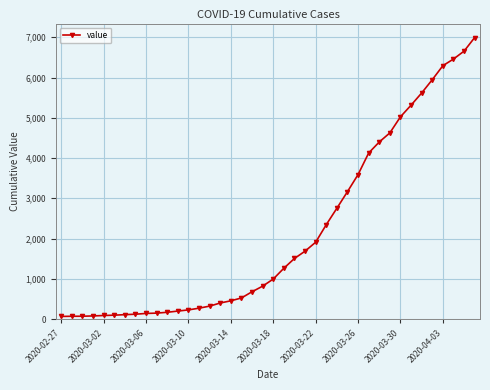

What is the difference between the maximum and minimum values?

6931